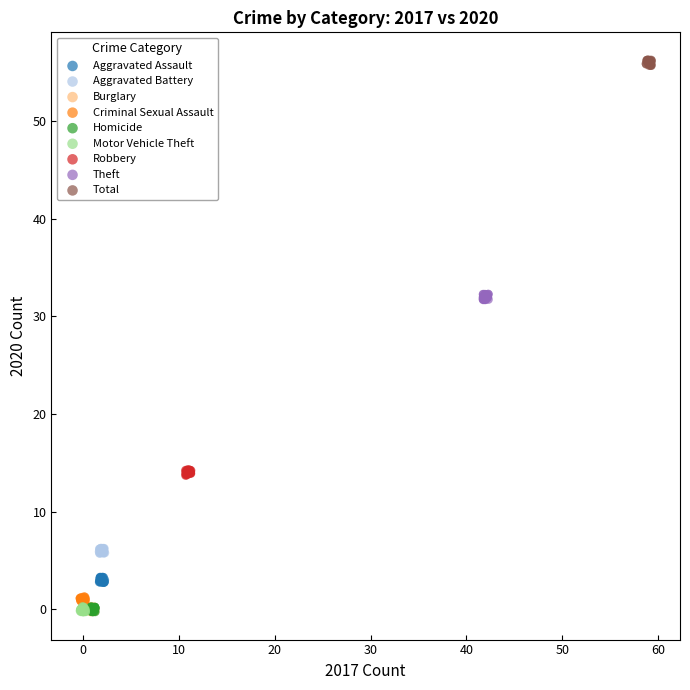

Which series contains the highest Y value?

Total